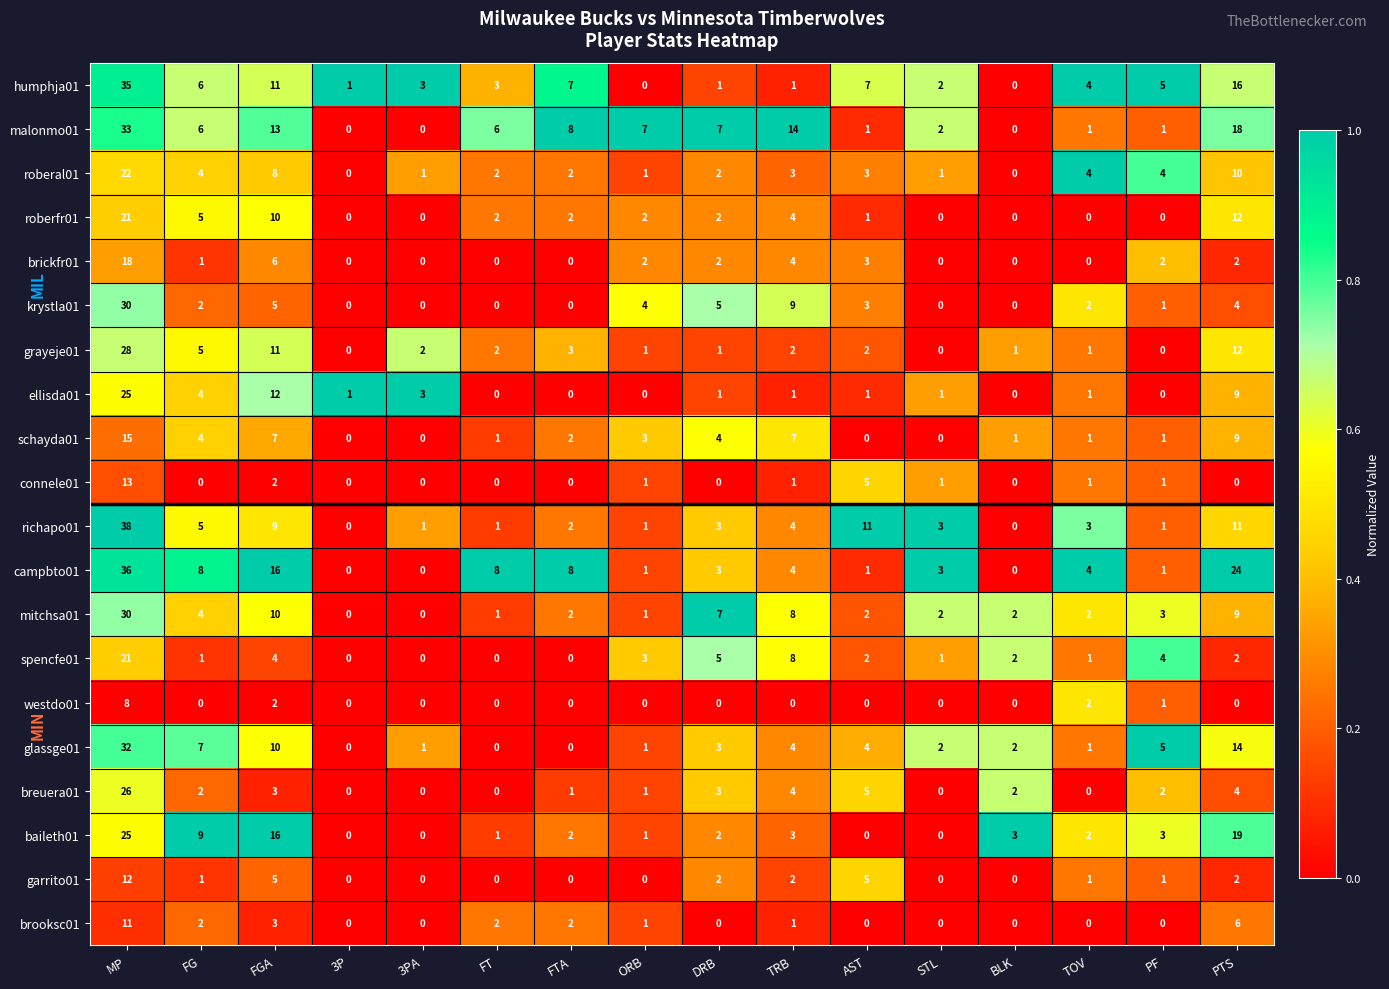

How many data points in garrito01 are less than 1?

7